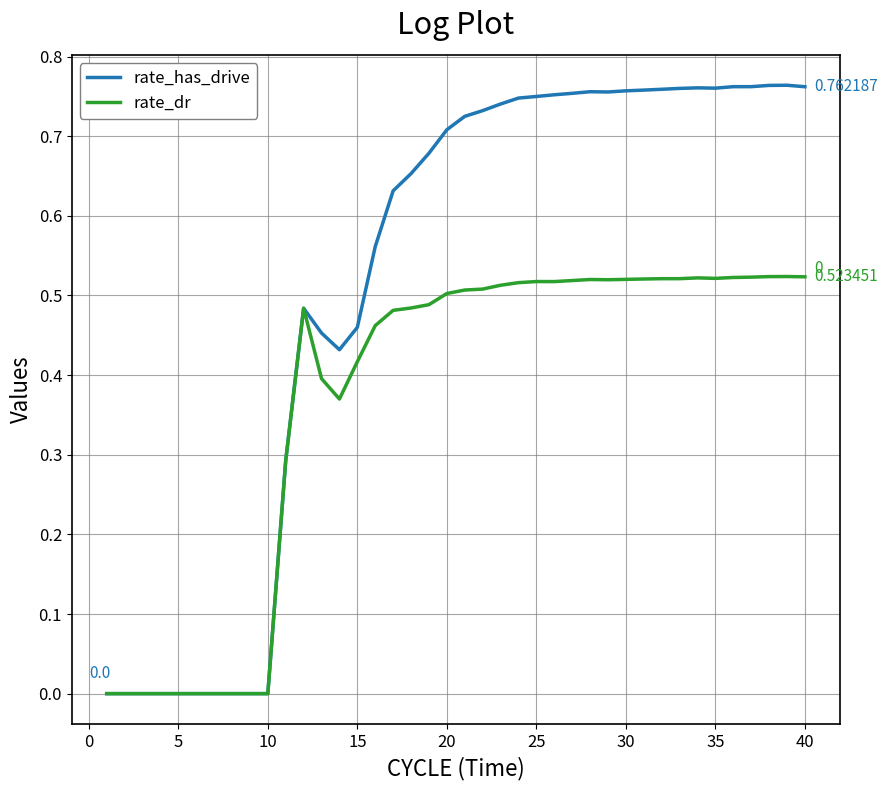

List the series in order of their peak value, lowest first.

rate_dr, rate_has_drive